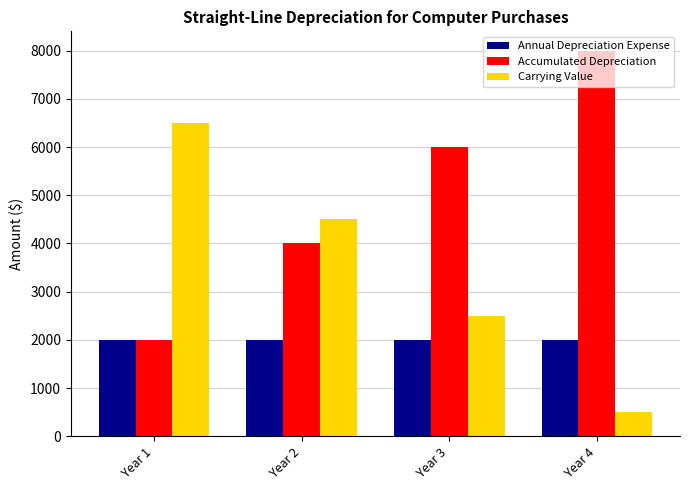

The value of Annual Depreciation Expense at Year 2 is 2000. True or false?

True